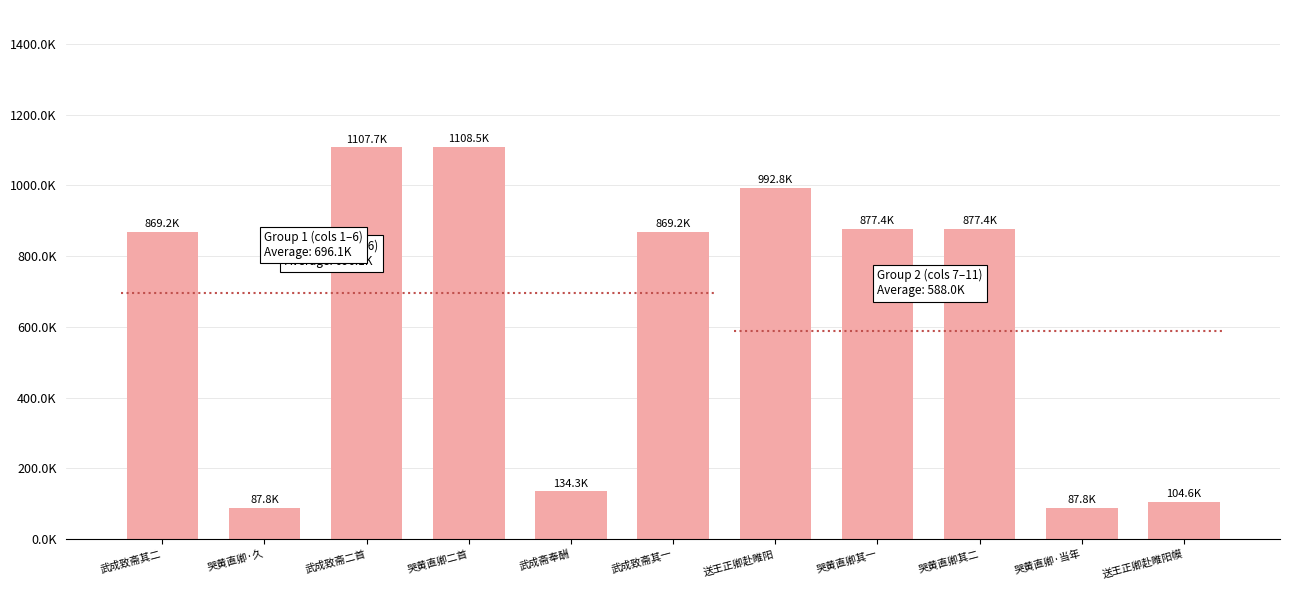

What is the difference between the second highest and second lowest values?

1019872